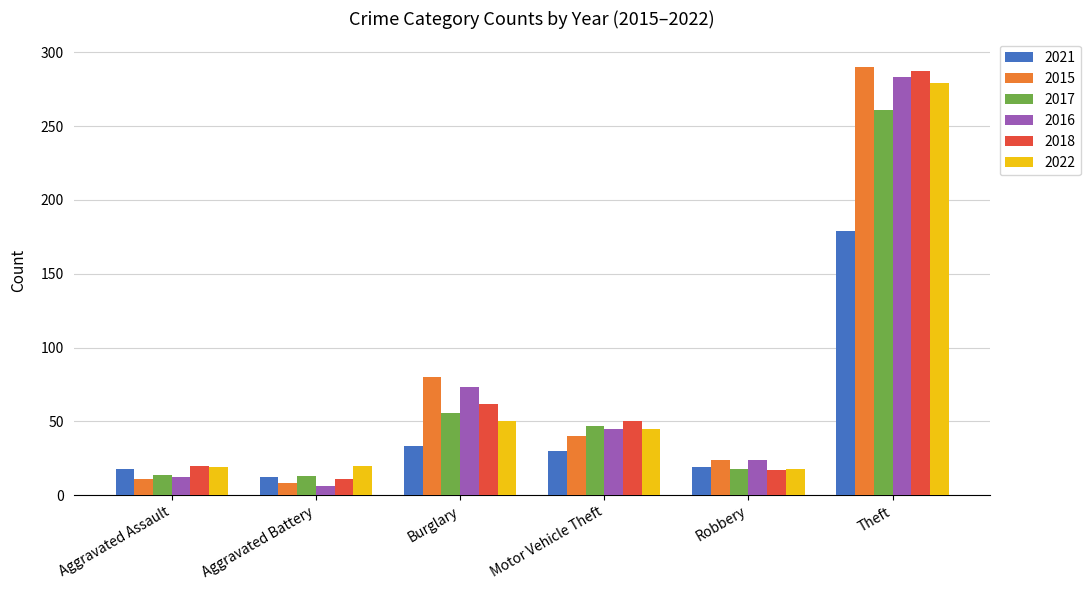

Which label corresponds to the largest value in the chart?

Theft